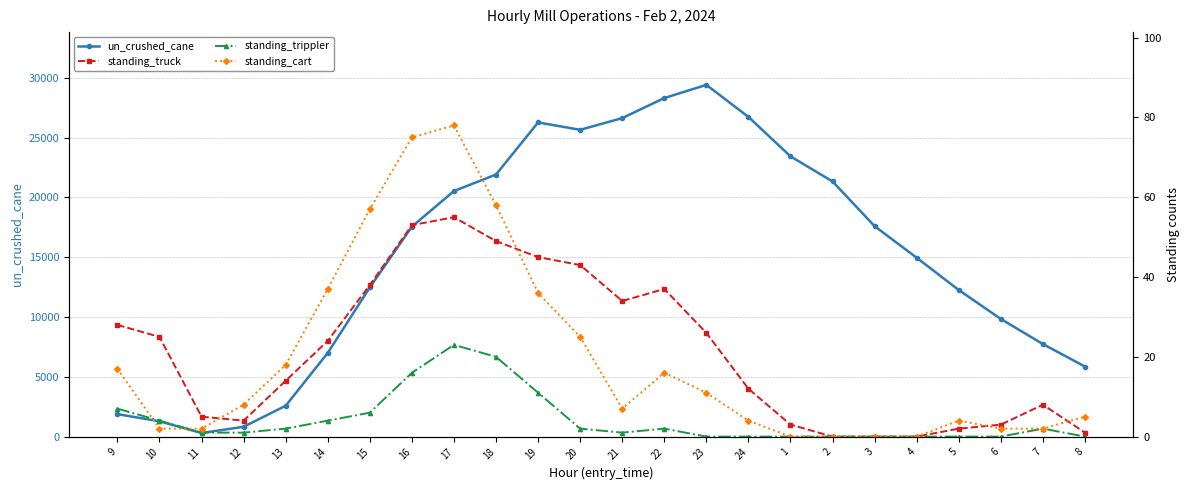

What is the label of the 10th point from the right?

23